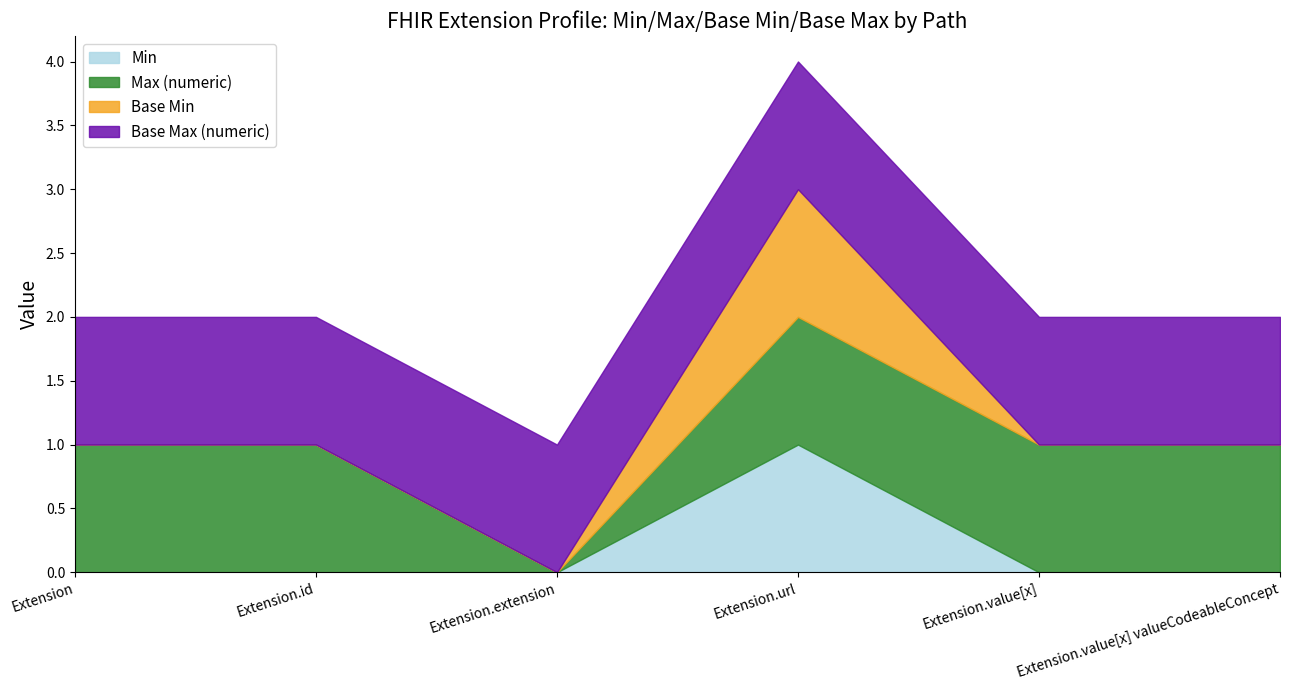

Which label corresponds to the largest value in the chart?

Extension.url